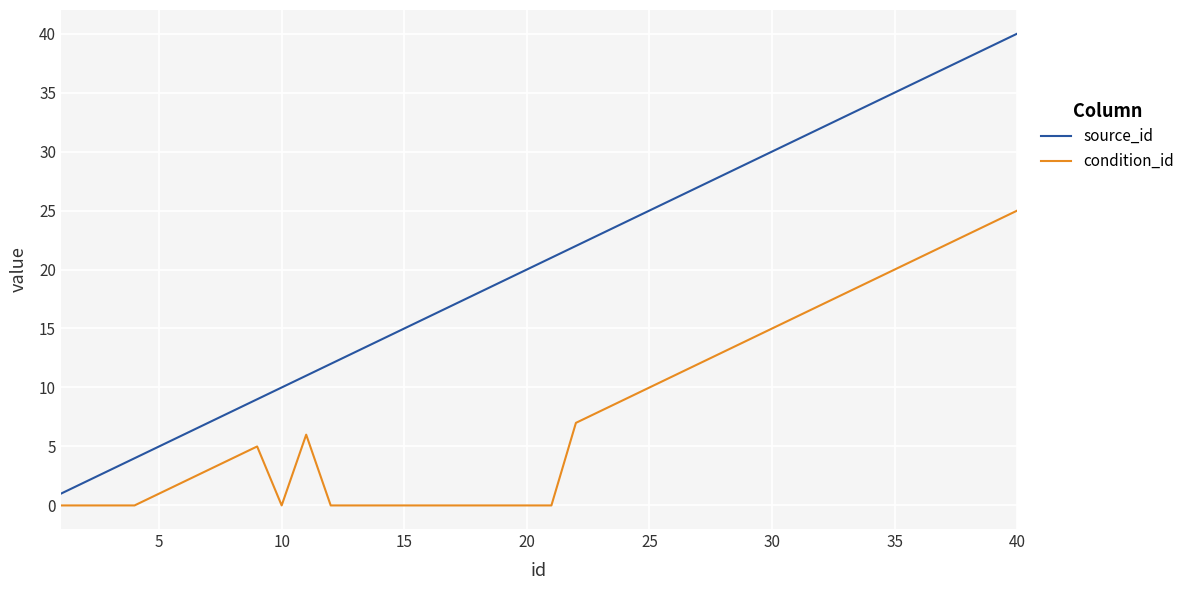

Rank the series by their average value, from lowest to highest.

condition_id, source_id